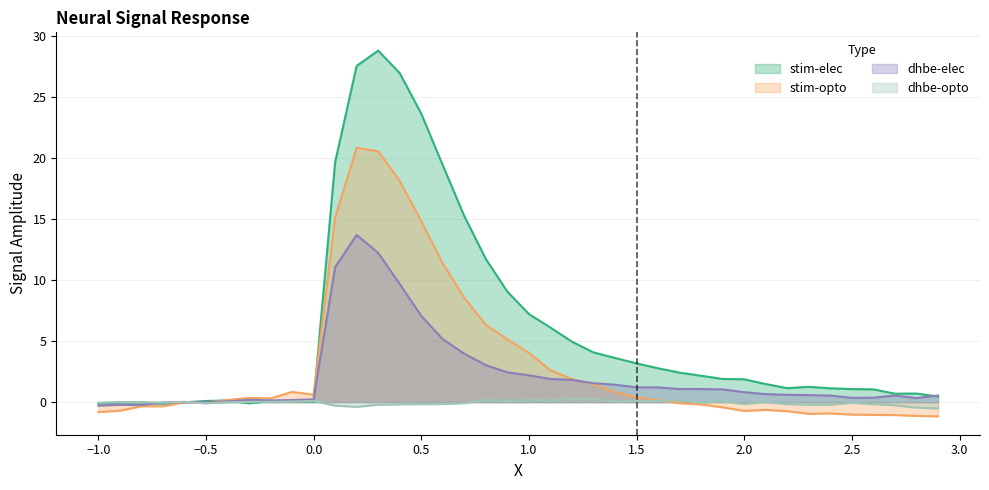

What is the minimum value shown in the chart?

-1.2